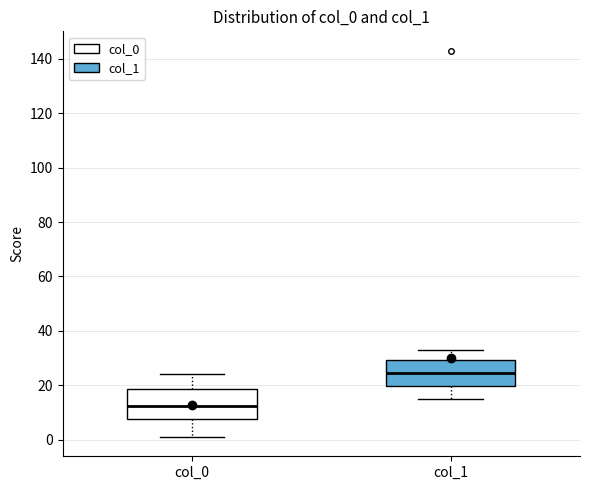

Reading left to right, read every box against the y-axis: the position of its median line, the range the box covers, and the ends of its whiskers. The values are not printed on the chart, so give them approximately, as read against the axis.

col_0: median 12, box 8 to 18, whiskers 2 to 24
col_1: median 24, box 20 to 30, whiskers 16 to 34